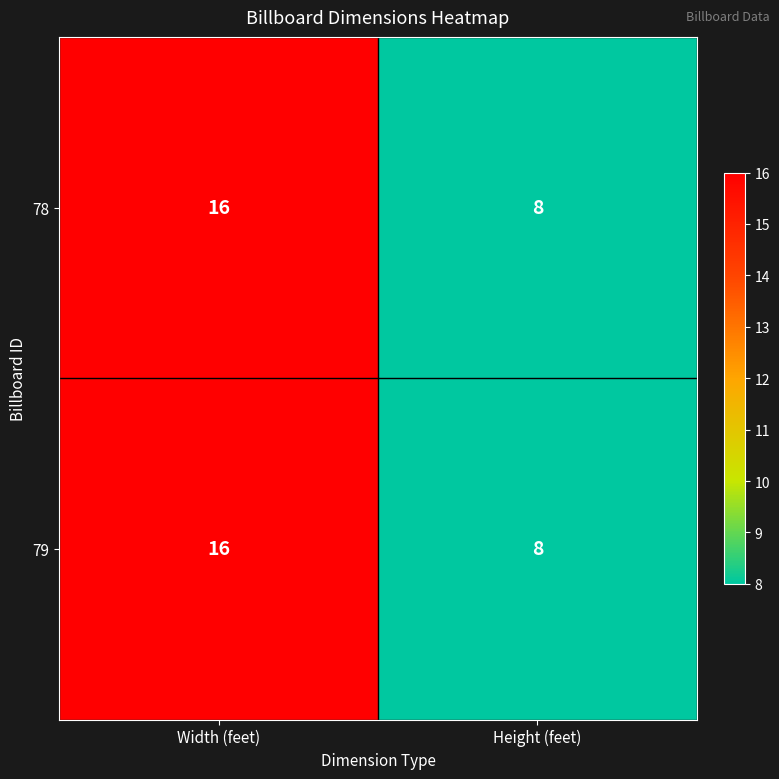

Reading left to right, extract all data points from this chart.

78: Width (feet)=16	Height (feet)=8
79: Width (feet)=16	Height (feet)=8